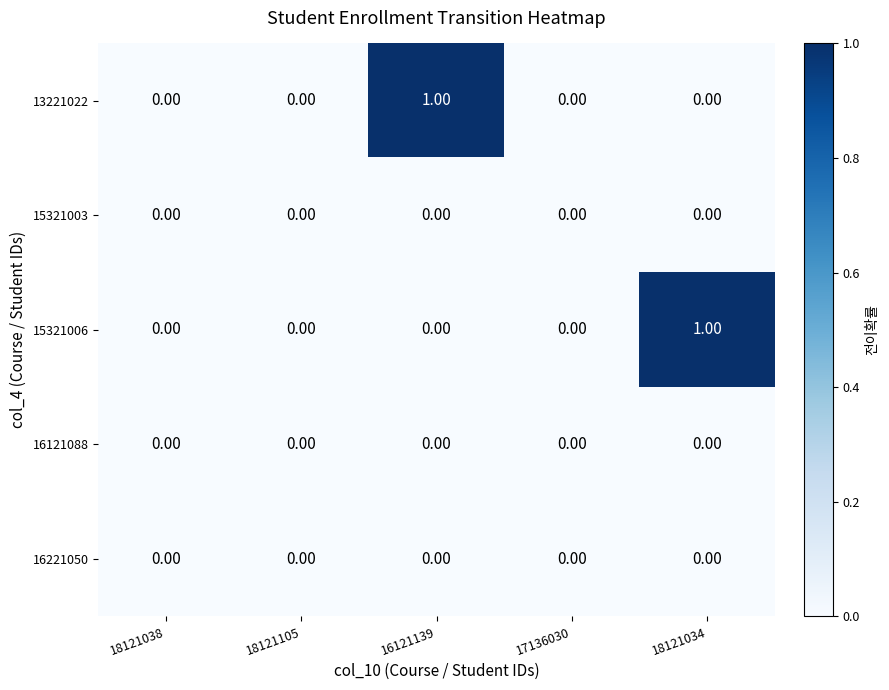

Between 16121139 and 17136030, which series saw the biggest shift?

13221022